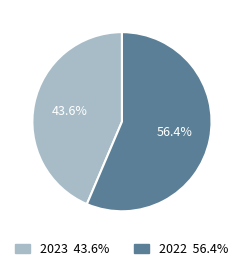

How many segments does this pie chart have?

2